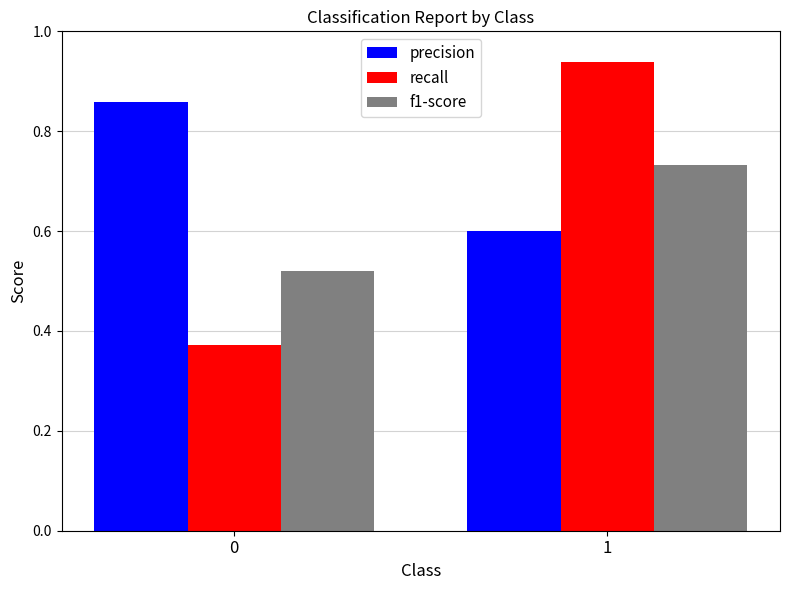

Is the value of f1-score at 0 greater than the value of recall at 0?

Yes